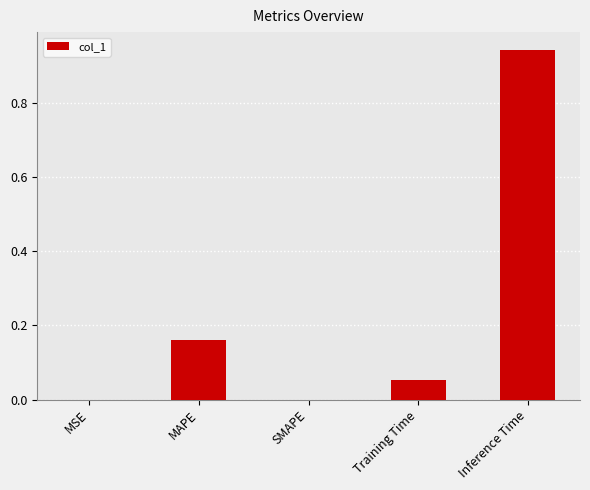

True or false: the data shows 0.1 at MAPE.

False